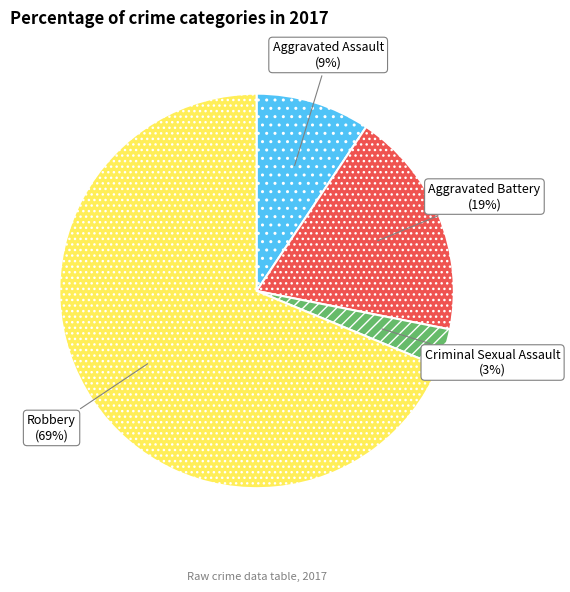

Approximately how many times larger is the value at Criminal Sexual Assault compared to Aggravated Assault?

0.3